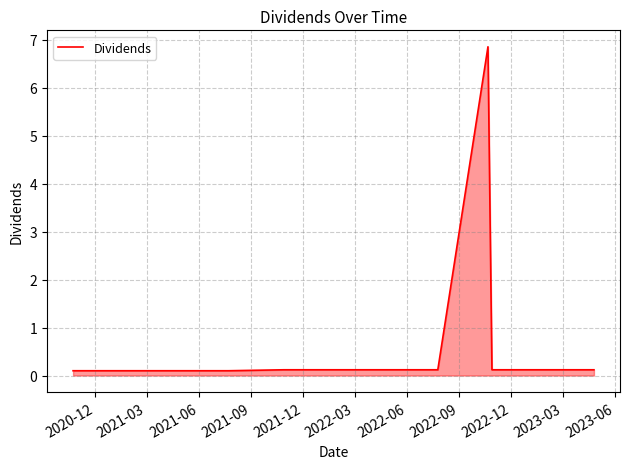

How many lines are shown in the chart?

1